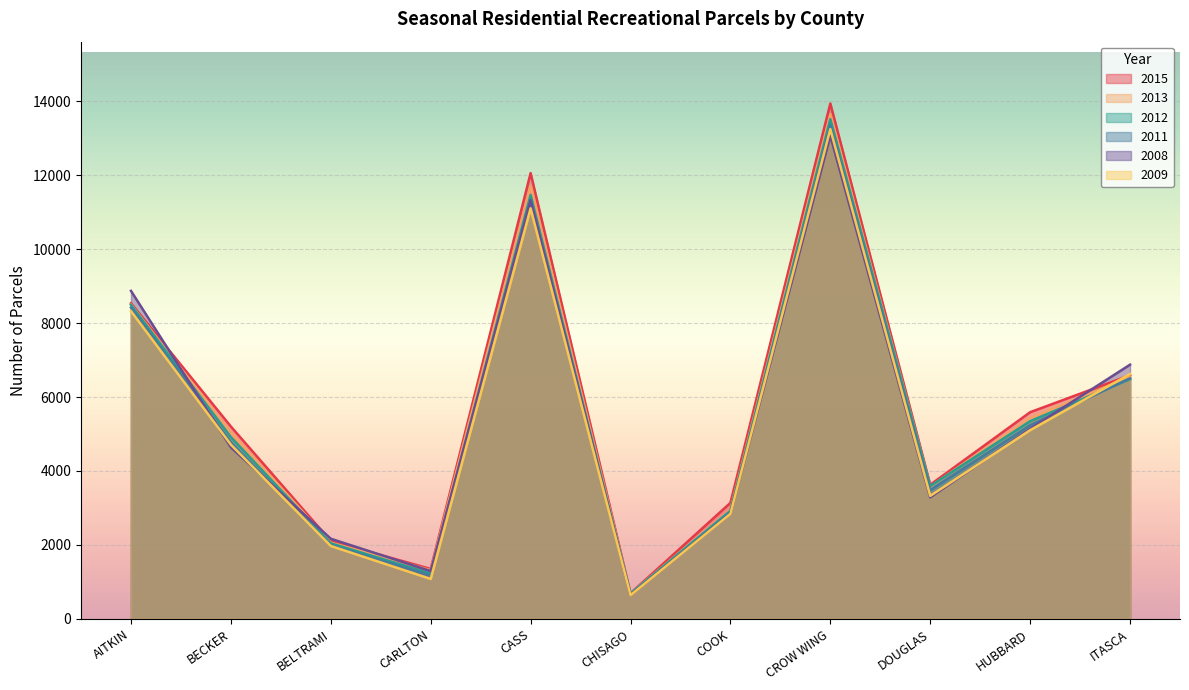

Reading left to right, what are all the values shown in this chart?

2015: AITKIN=8537	BECKER=5202	BELTRAMI=2102	CARLTON=1350	CASS=12058	CHISAGO=691	COOK=3137	CROW WING=13941	DOUGLAS=3627	HUBBARD=5590	ITASCA=6591
2013: AITKIN=8501	BECKER=5040	BELTRAMI=2061	CARLTON=1316	CASS=11703	CHISAGO=683	COOK=2951	CROW WING=13646	DOUGLAS=3577	HUBBARD=5431	ITASCA=6546
2012: AITKIN=8492	BECKER=4914	BELTRAMI=2043	CARLTON=1223	CASS=11467	CHISAGO=683	COOK=2925	CROW WING=13516	DOUGLAS=3591	HUBBARD=5346	ITASCA=6485
2011: AITKIN=8420	BECKER=4778	BELTRAMI=1991	CARLTON=1176	CASS=11338	CHISAGO=656	COOK=2878	CROW WING=13351	DOUGLAS=3483	HUBBARD=5237	ITASCA=6505
2008: AITKIN=8872	BECKER=4639	BELTRAMI=2167	CARLTON=1292	CASS=11317	CHISAGO=647	COOK=2844	CROW WING=13064	DOUGLAS=3285	HUBBARD=5141	ITASCA=6876
2009: AITKIN=8324	BECKER=4712	BELTRAMI=1971	CARLTON=1079	CASS=11105	CHISAGO=641	COOK=2841	CROW WING=13248	DOUGLAS=3326	HUBBARD=5104	ITASCA=6623